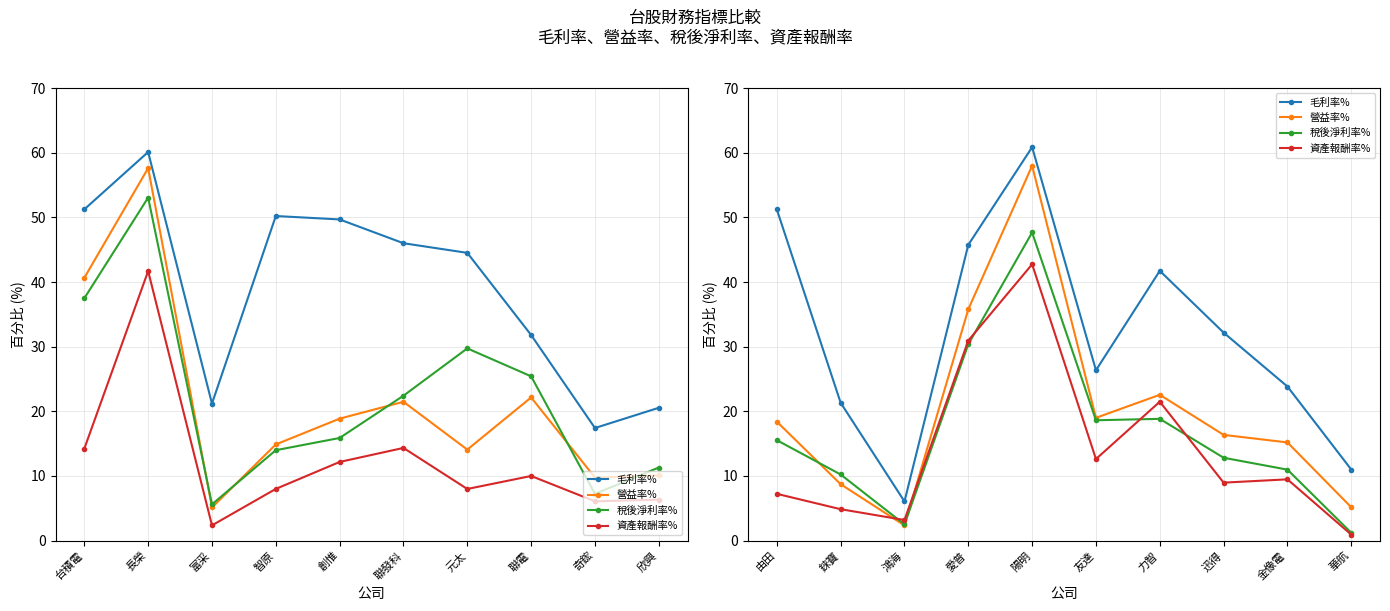

What are all the series names shown in the legend?

毛利率%, 營益率%, 稅後淨利率%, 資產報酬率%